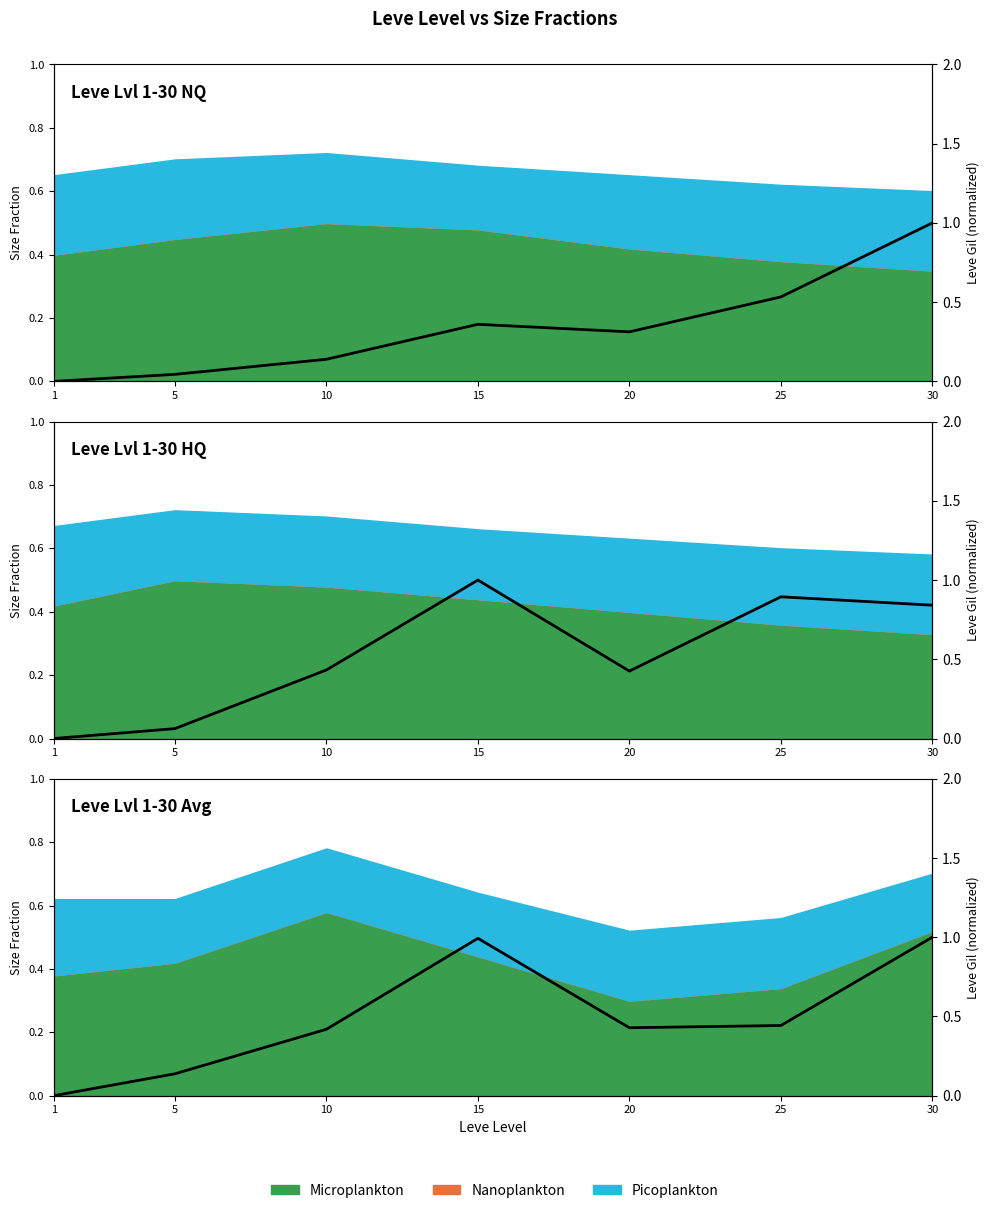

What is the value of the Leve EXP point at the 5th from the left?

0.3